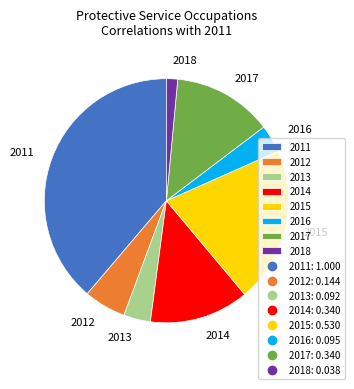

Is there a majority slice in this chart?

No